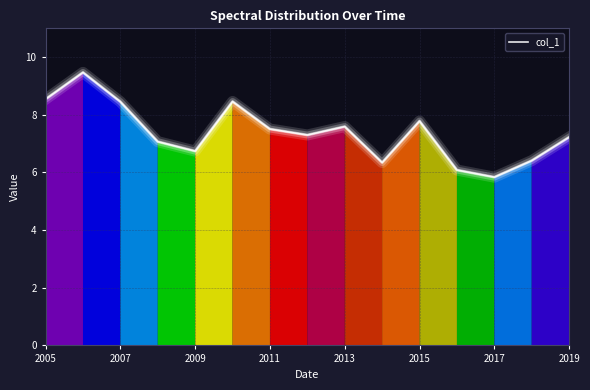

What is the difference between the maximum and minimum values?

3.6